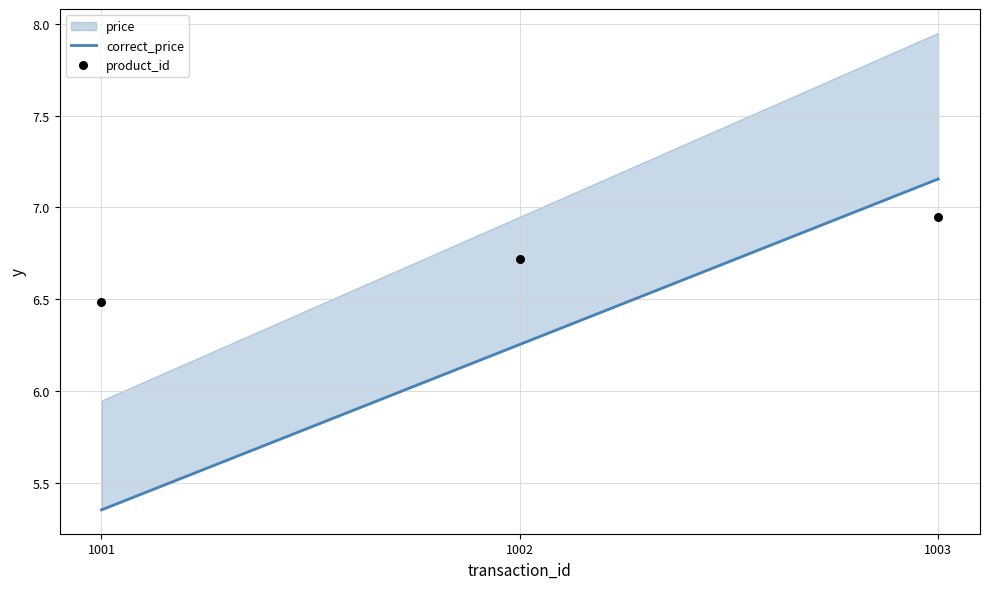

Is the value of correct_price at 1003 greater than the value of product_id at 1002?

Yes